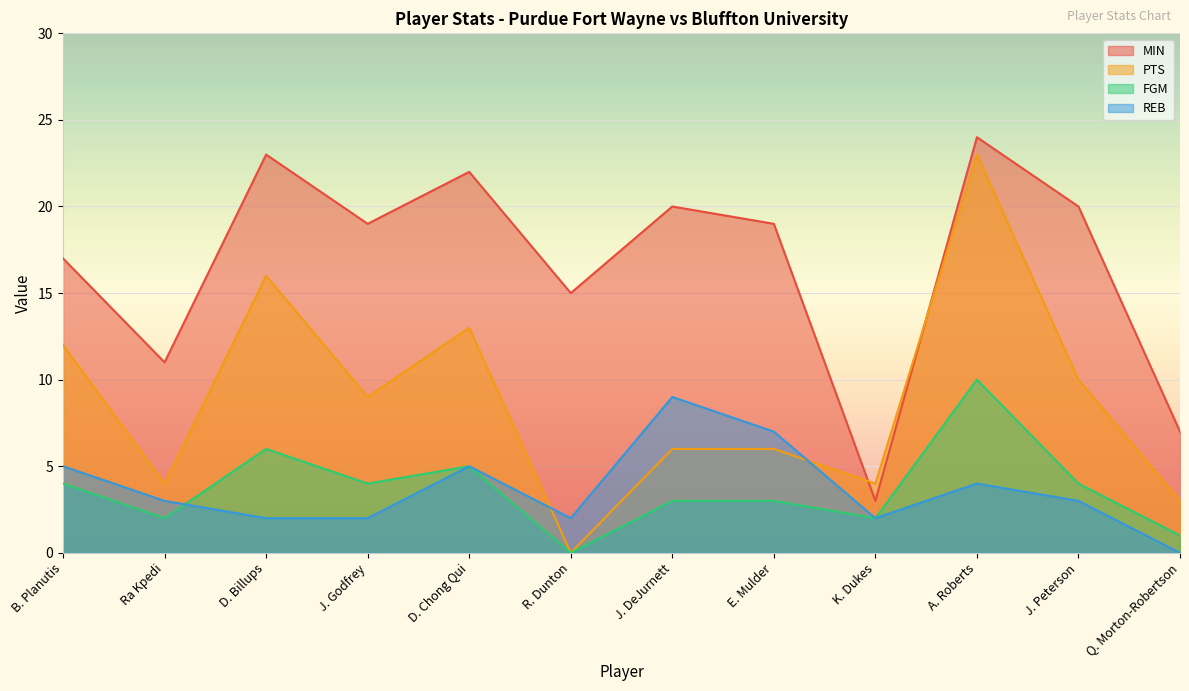

What is the highest value of the FGM series?

10